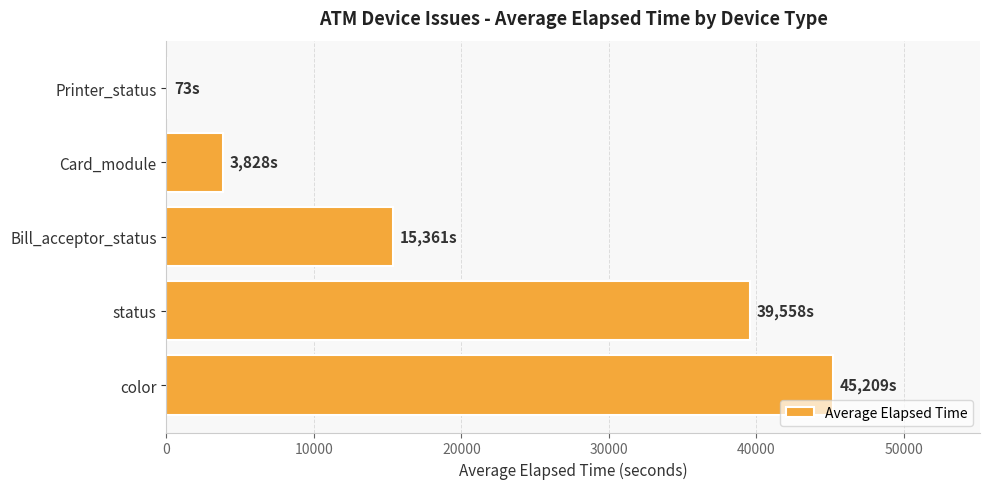

What is the greatest value displayed?

45209